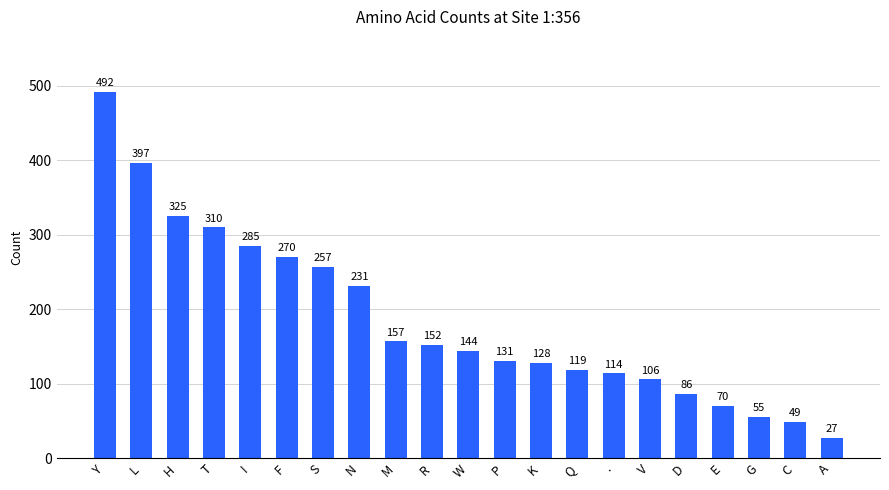

What is the average value?

186